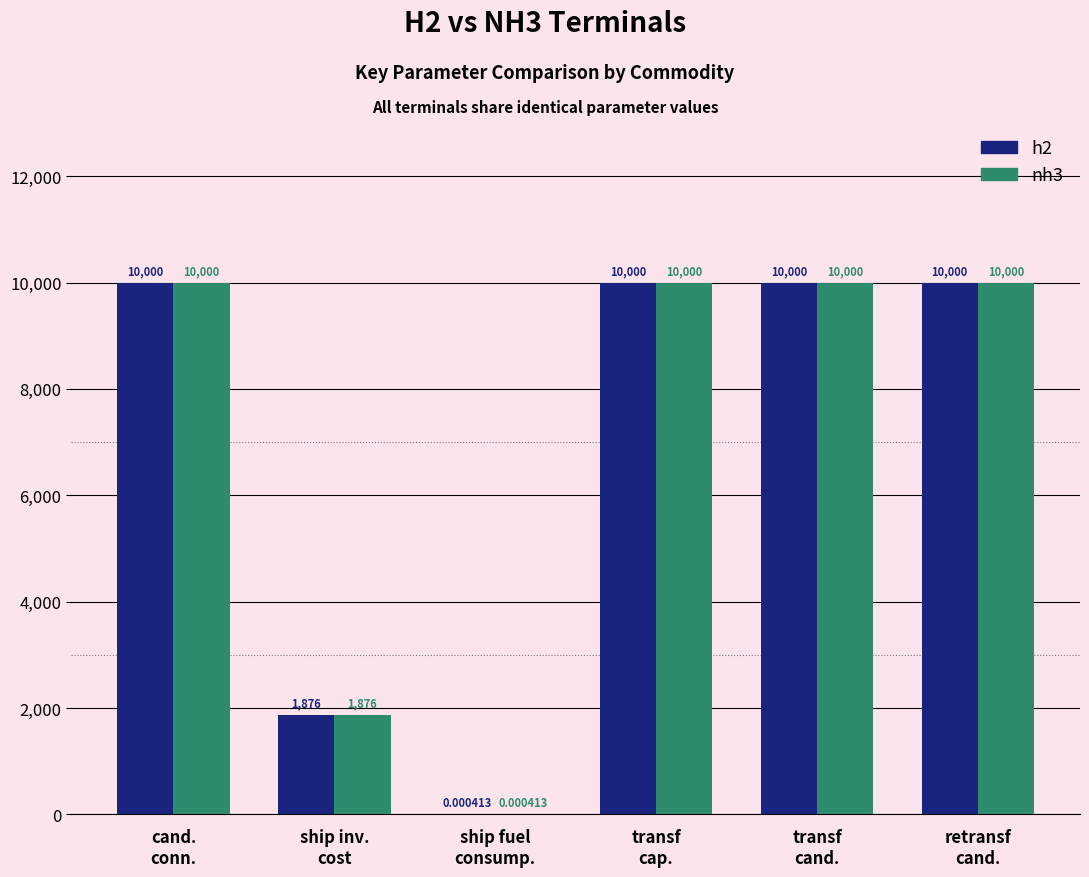

What is the sum of all nh3 values?

41876.0